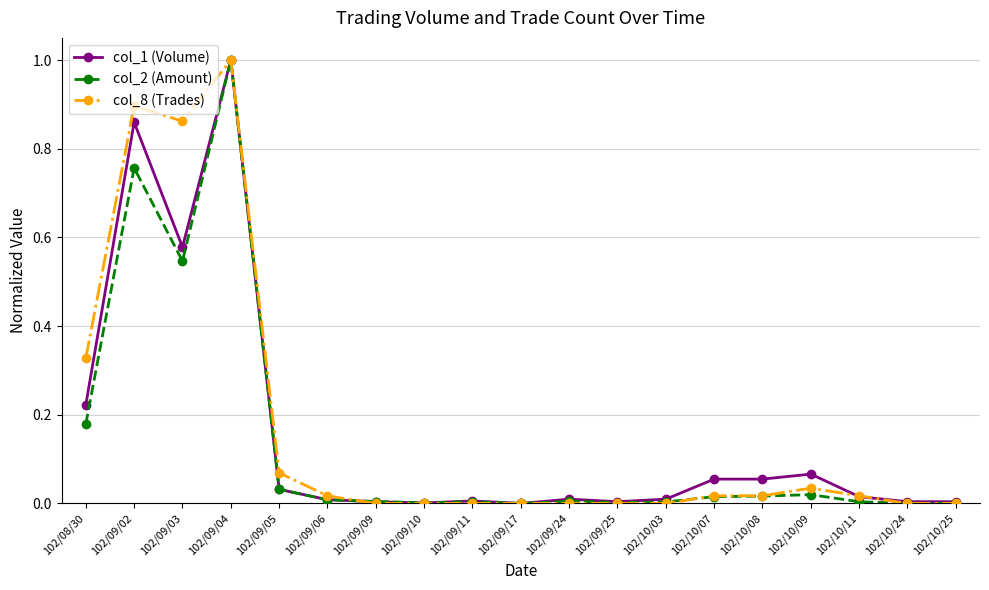

At which label does col_1 (Volume) reach its peak?

102/09/04